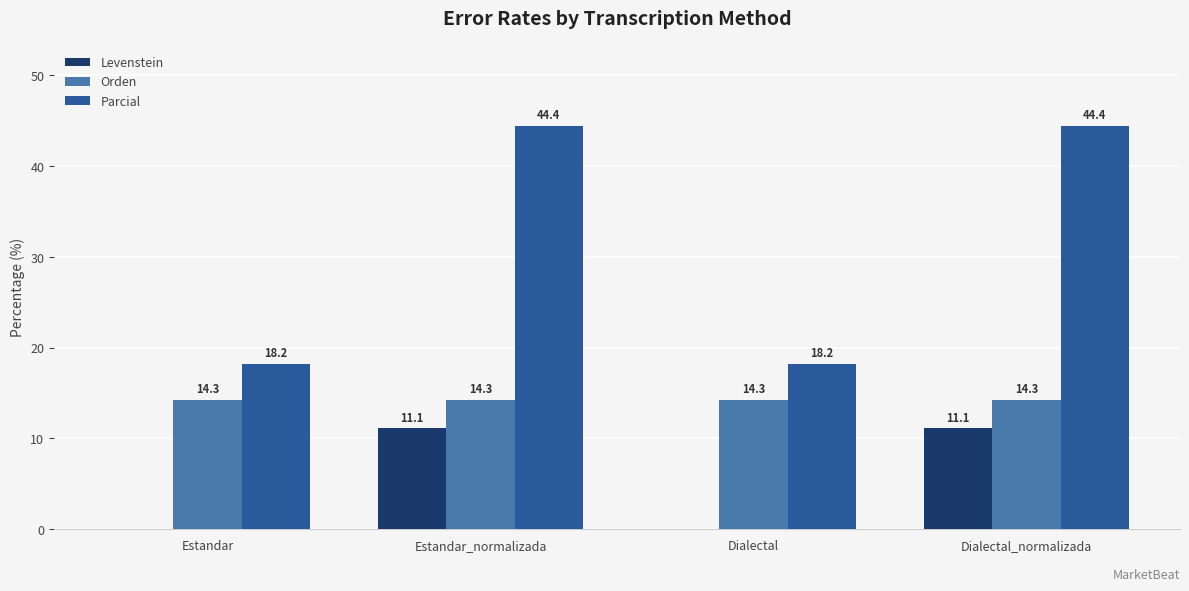

What is the highest value of the Parcial series?

44.4